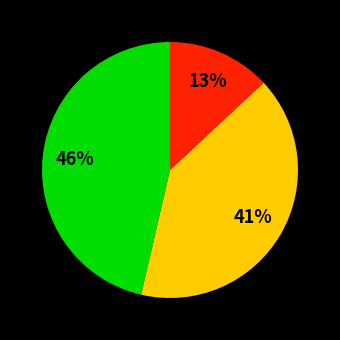

Does any single category account for the majority?

No